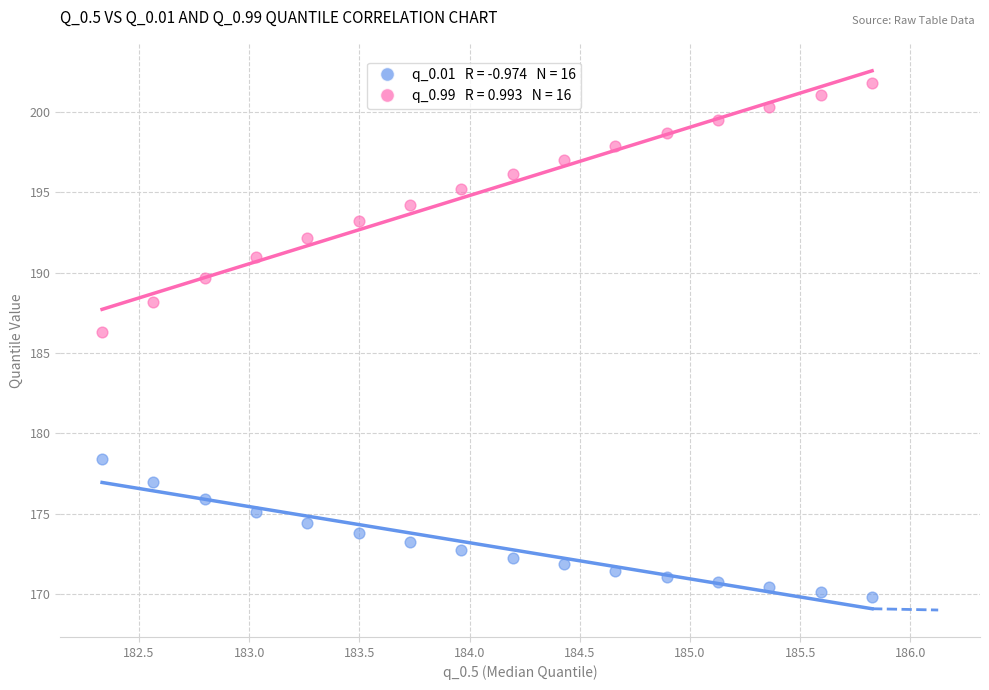

Across all data points, what is the range of X values (max minus min)?

3.5